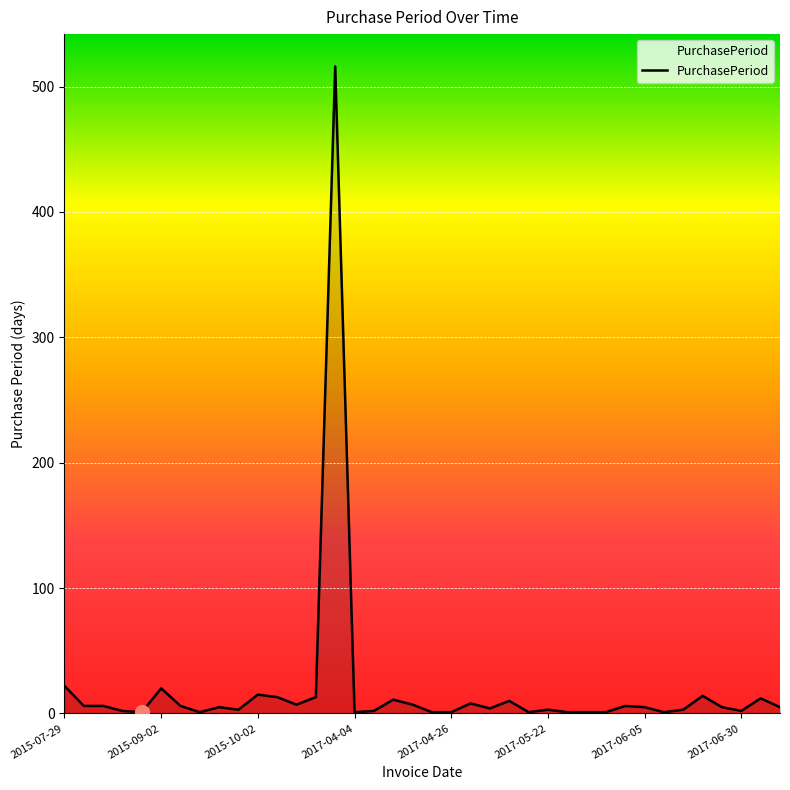

What is the maximum value shown in the chart?

516